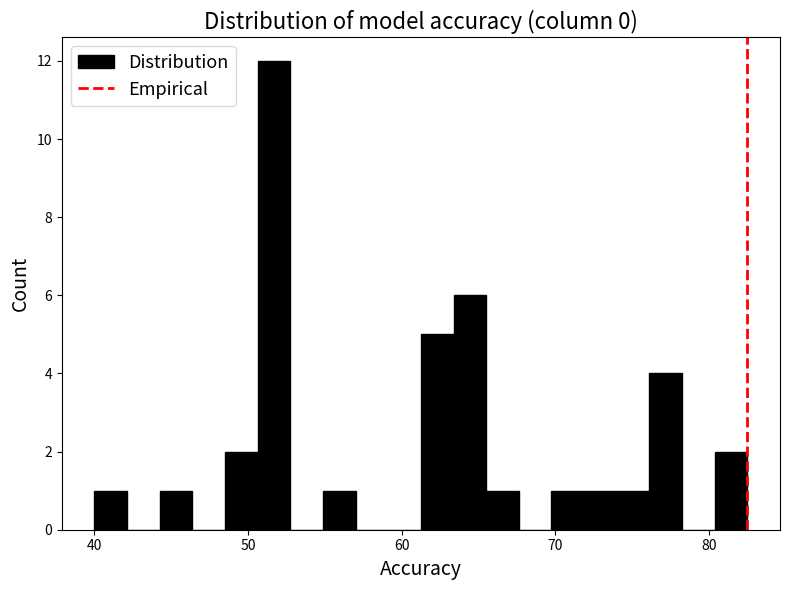

Around what value on the x-axis is the tallest bar? Give the approximate position of its centre, as read against the axis.

52